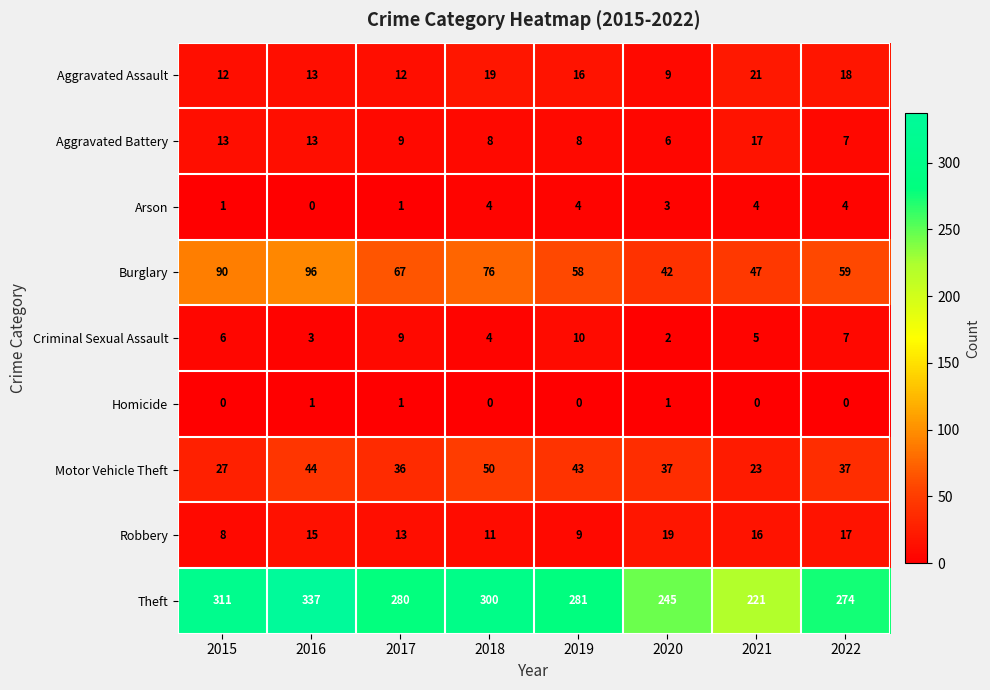

Read the Aggravated Assault value at 2017, to the nearest 10.

10